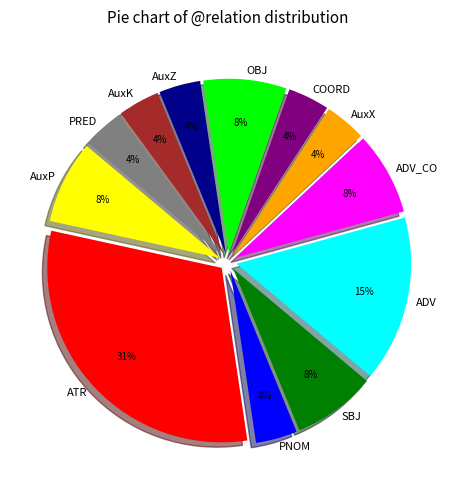

How many slices are in this pie chart?

12